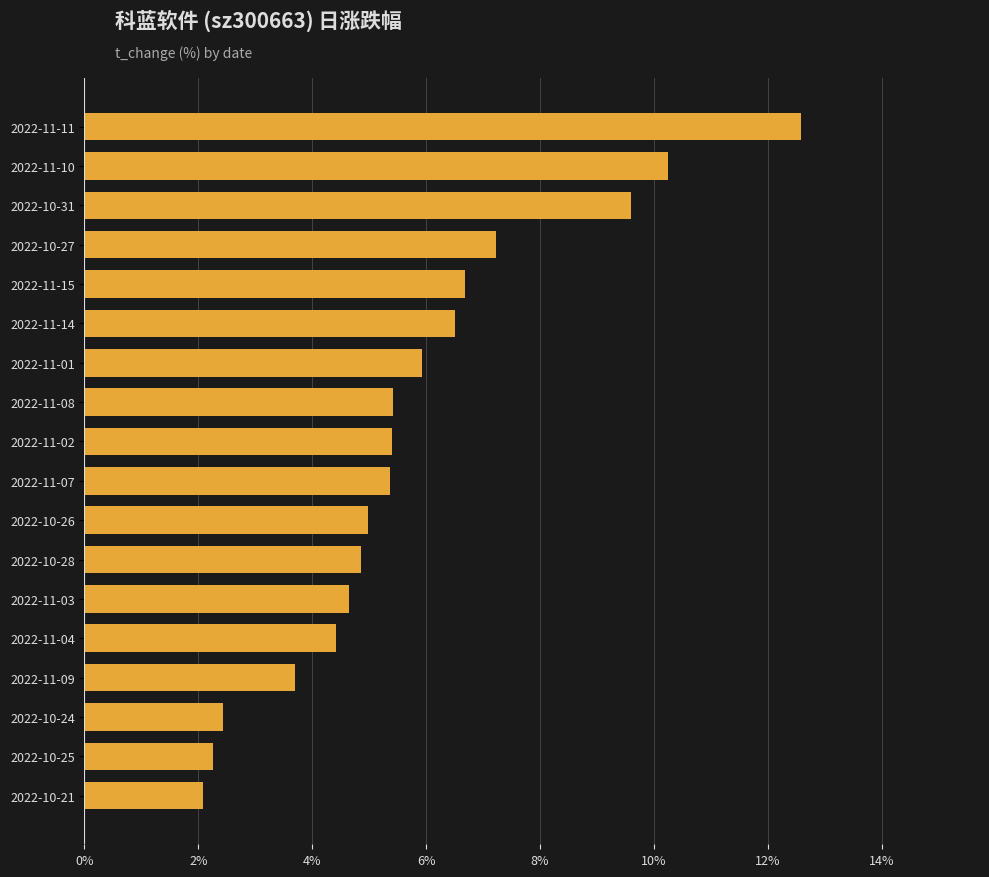

True or false: the data shows 10.1 at 2022-11-01.

False